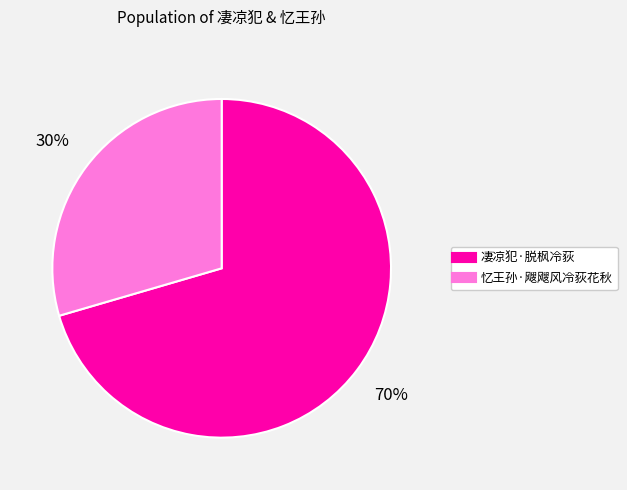

Combined, do 忆王孙·飕飕风冷荻花秋 and 凄凉犯·脱枫冷荻 account for over 50%?

Yes